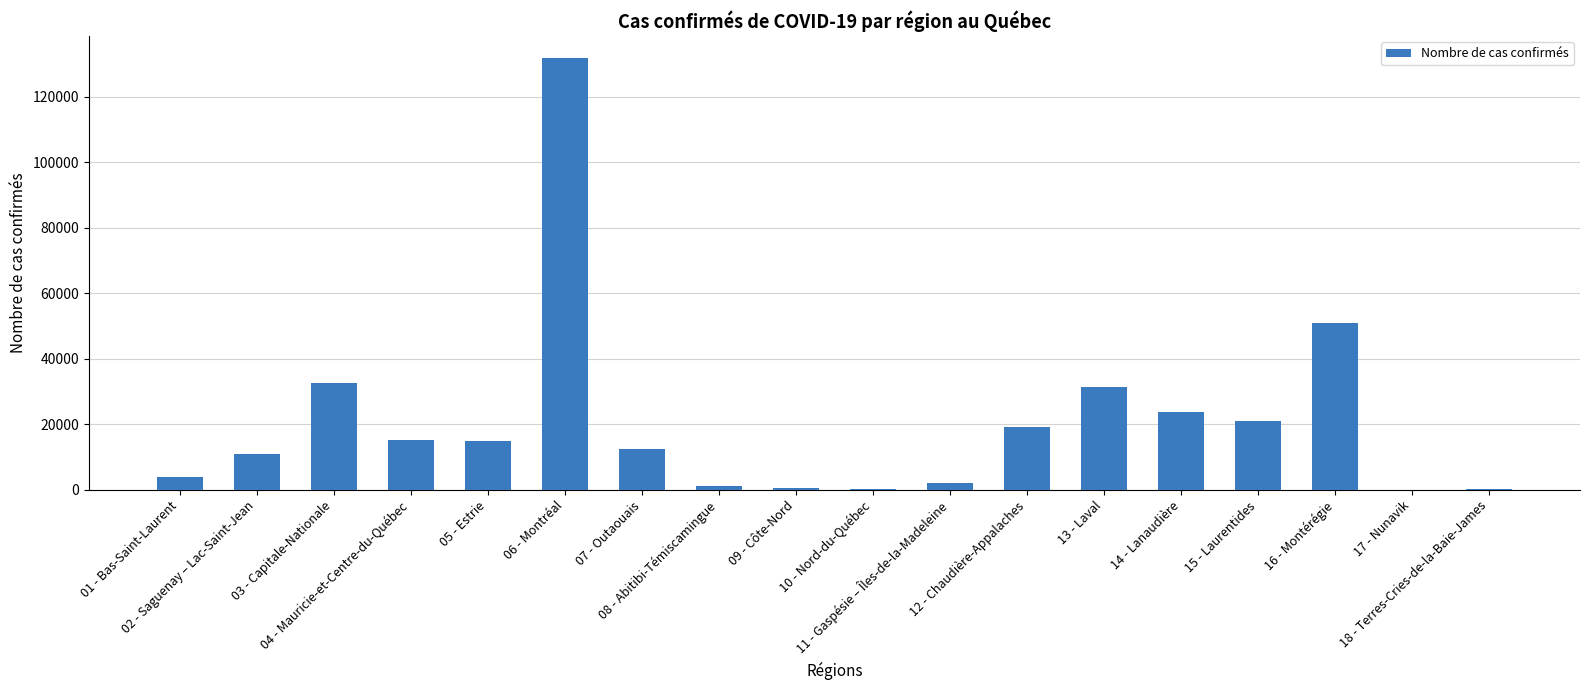

What is the sum of all values?

372204